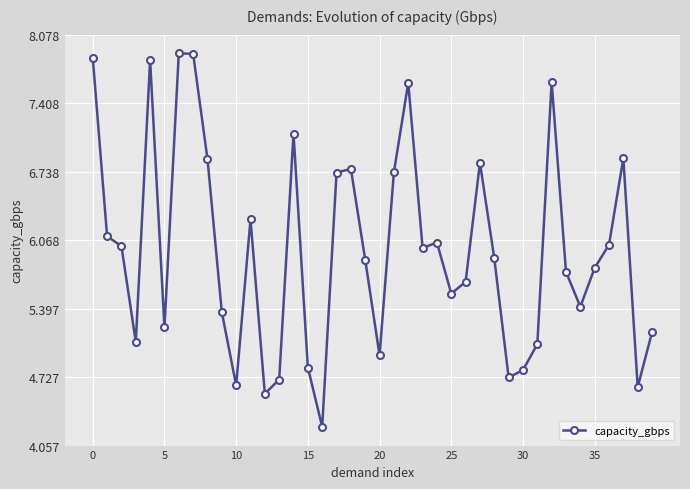

What is the sum of all values?

238.9